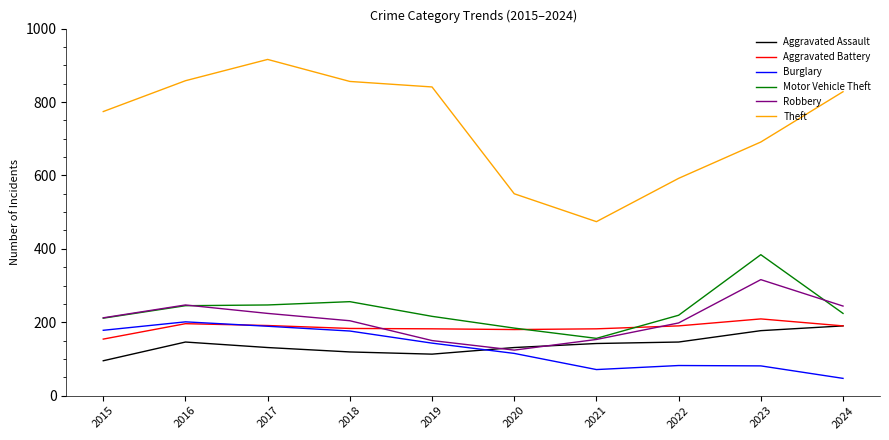

At which category does the chart reach its peak across all series?

2017